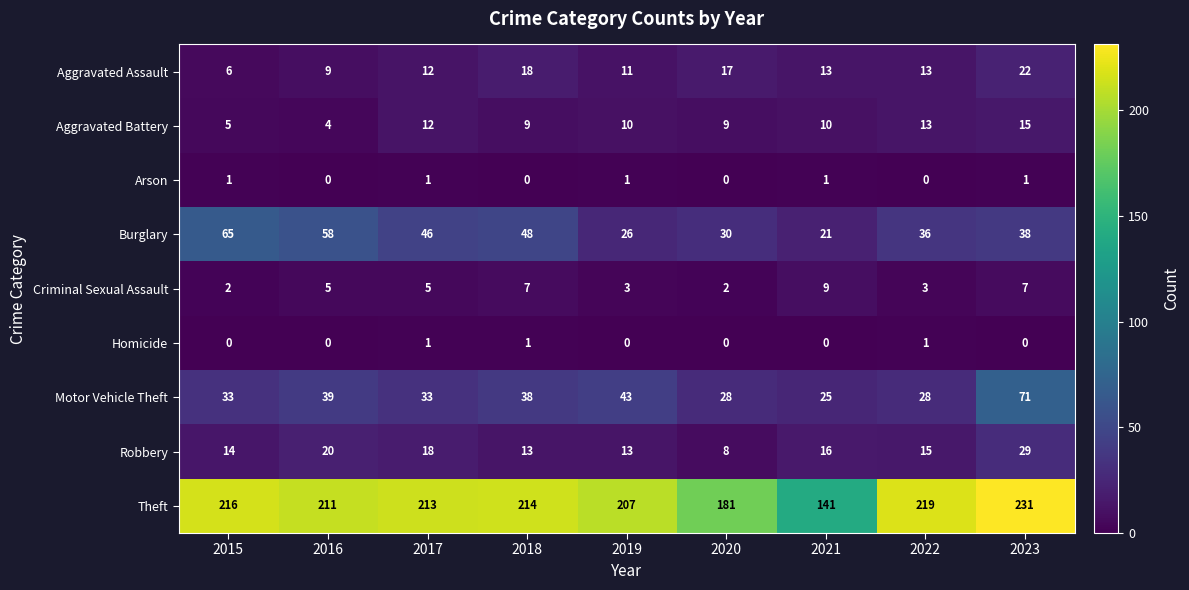

What is the total value across all series at 2016?

346